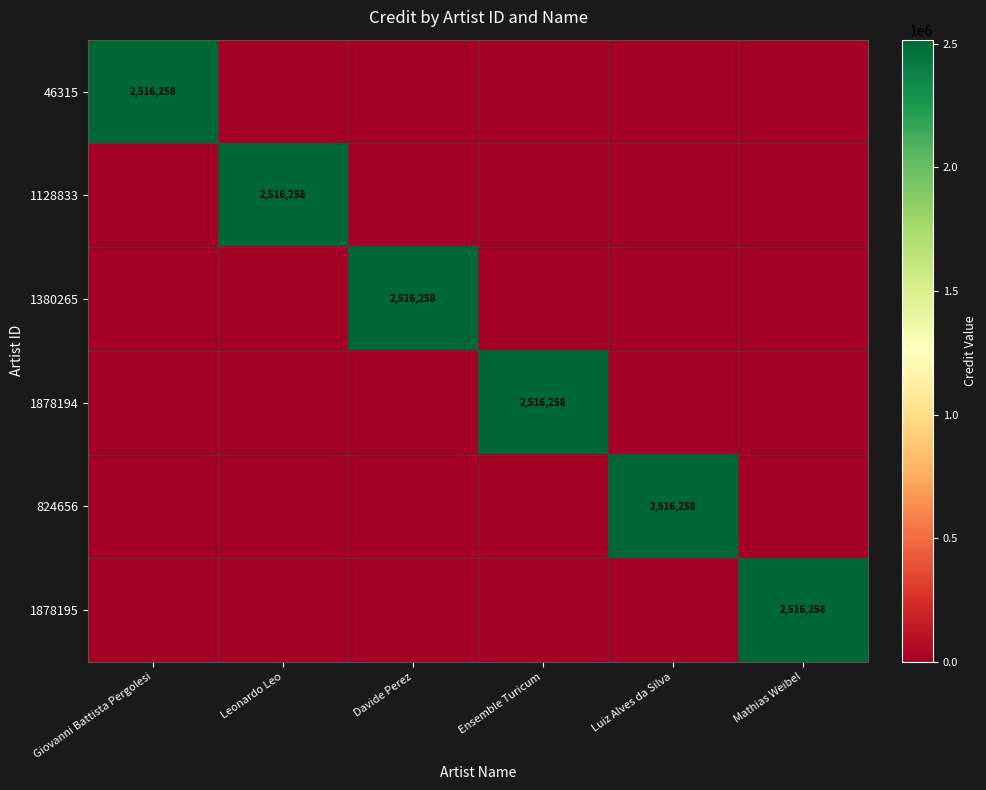

Is it true that 1878195 equals 2516258 at Mathias Weibel?

True